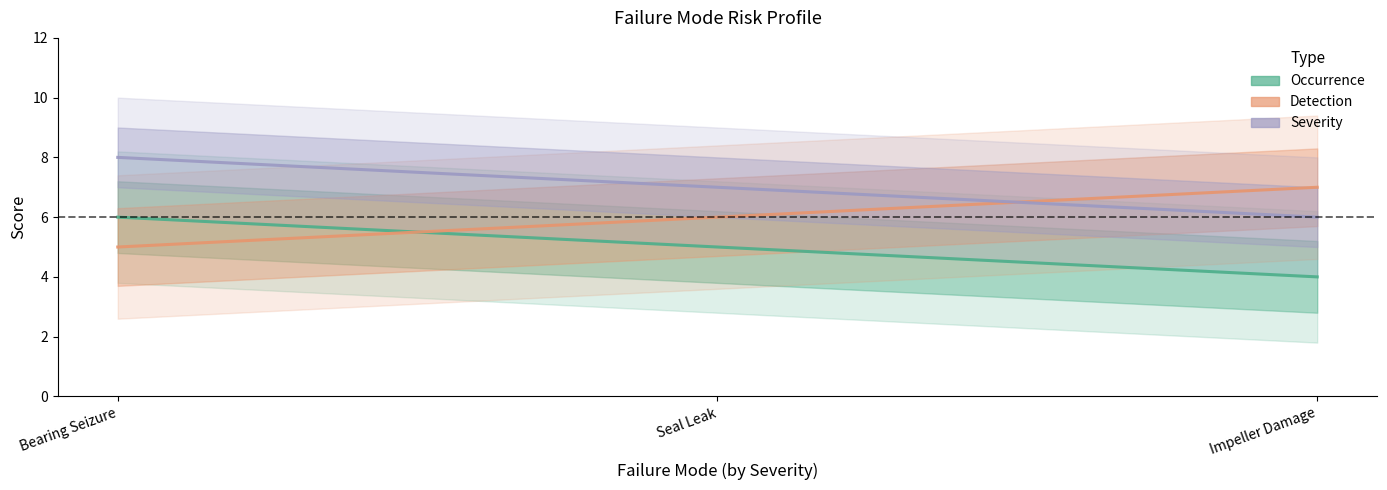

What is the label of the 3rd point from the left?

Impeller Damage